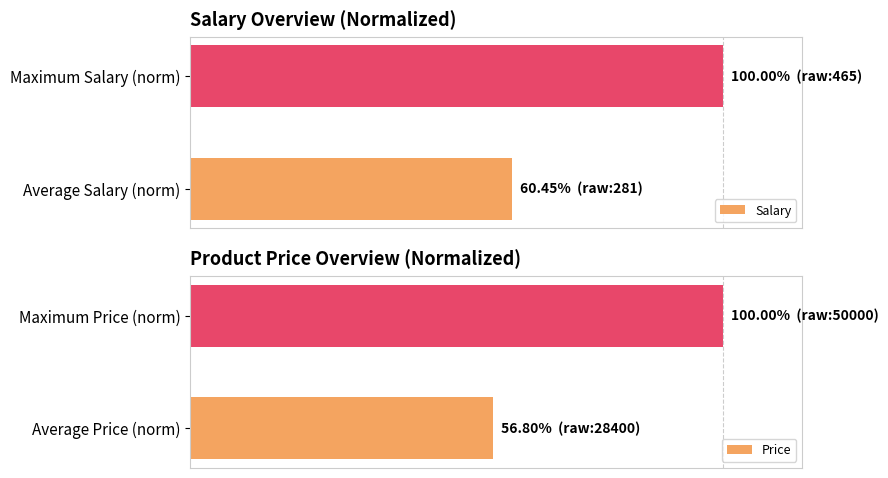

List the series in order of their overall mean, highest first.

Salary, Price